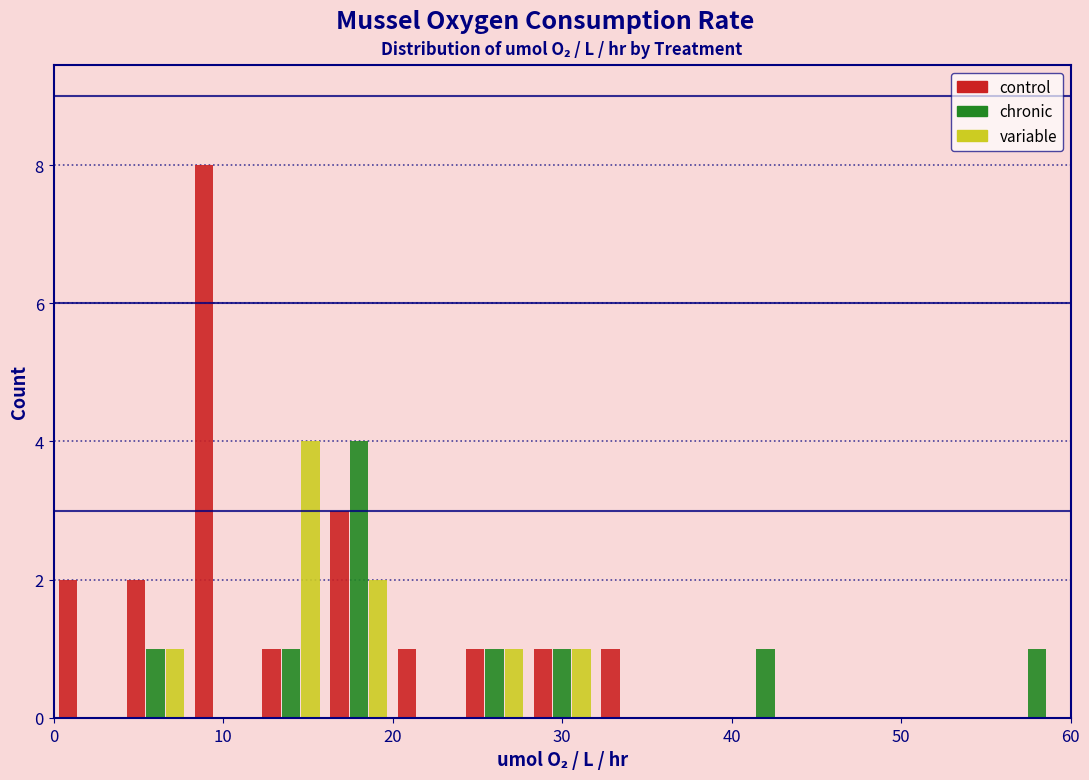

Reading left to right, transcribe this chart: for each range on the x-axis, give the height of each series' bar. The values are not printed on the chart, so give them approximately, as read against the axis.

0 to 4: control=2	chronic=0	variable=0
4 to 8: control=2	chronic=1	variable=1
8 to 12: control=8	chronic=0	variable=0
12 to 16: control=1	chronic=1	variable=4
16 to 20: control=3	chronic=4	variable=2
20 to 24: control=1	chronic=0	variable=0
24 to 28: control=1	chronic=1	variable=1
28 to 32: control=1	chronic=1	variable=1
32 to 36: control=1	chronic=0	variable=0
36 to 40: control=0	chronic=0	variable=0
40 to 44: control=0	chronic=1	variable=0
44 to 48: control=0	chronic=0	variable=0
48 to 52: control=0	chronic=0	variable=0
52 to 56: control=0	chronic=0	variable=0
56 to 60: control=0	chronic=1	variable=0